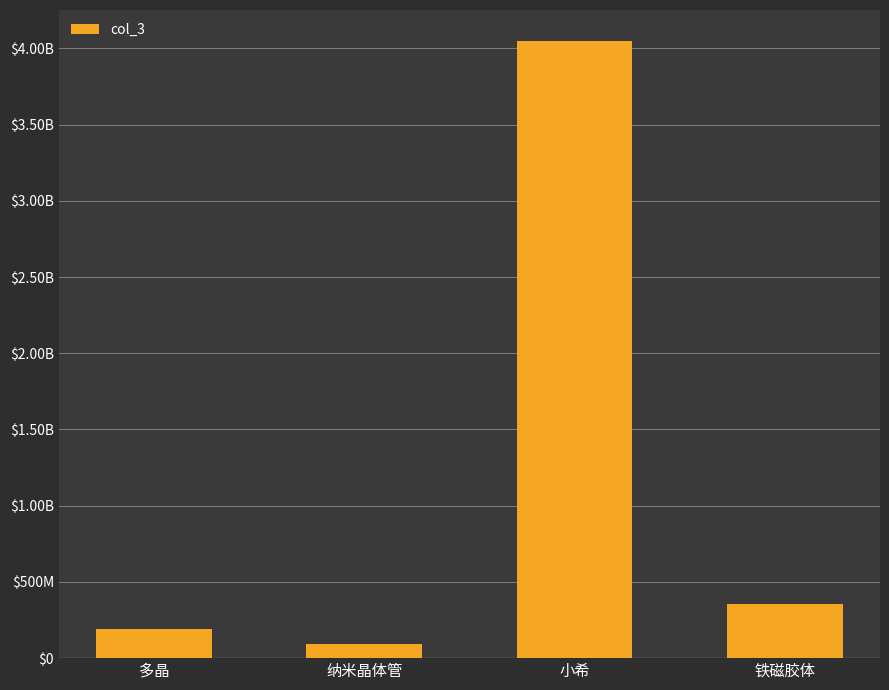

What is the difference between the second highest and second lowest values?

167753724